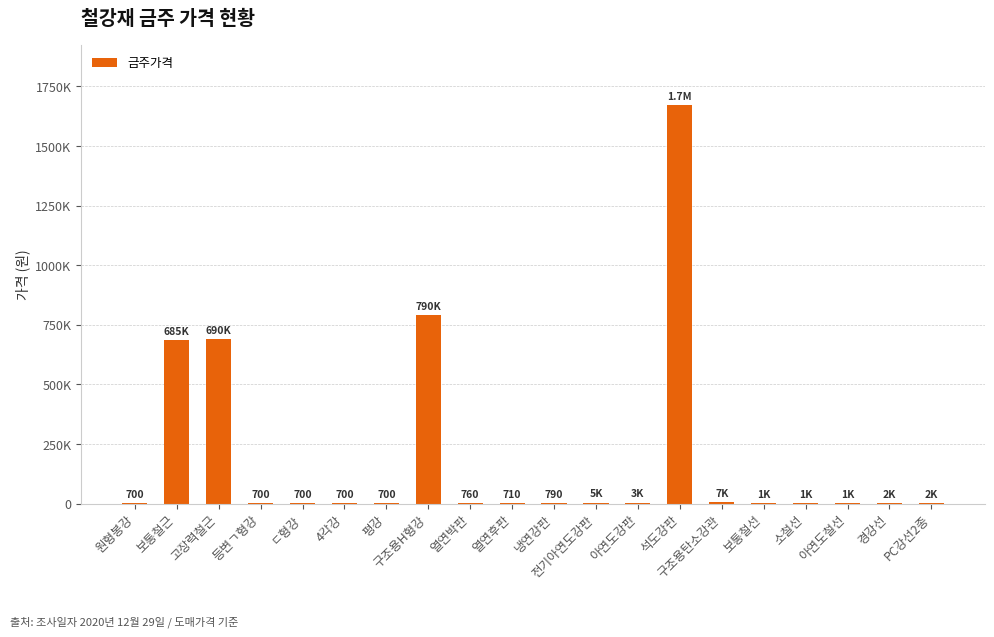

Reading left to right, extract all data points from this chart.

700	685000	690000	700	700	700	700	790000	760	710	790	4690	3270	1671000	6790	1070	1130	1250	2460	1710